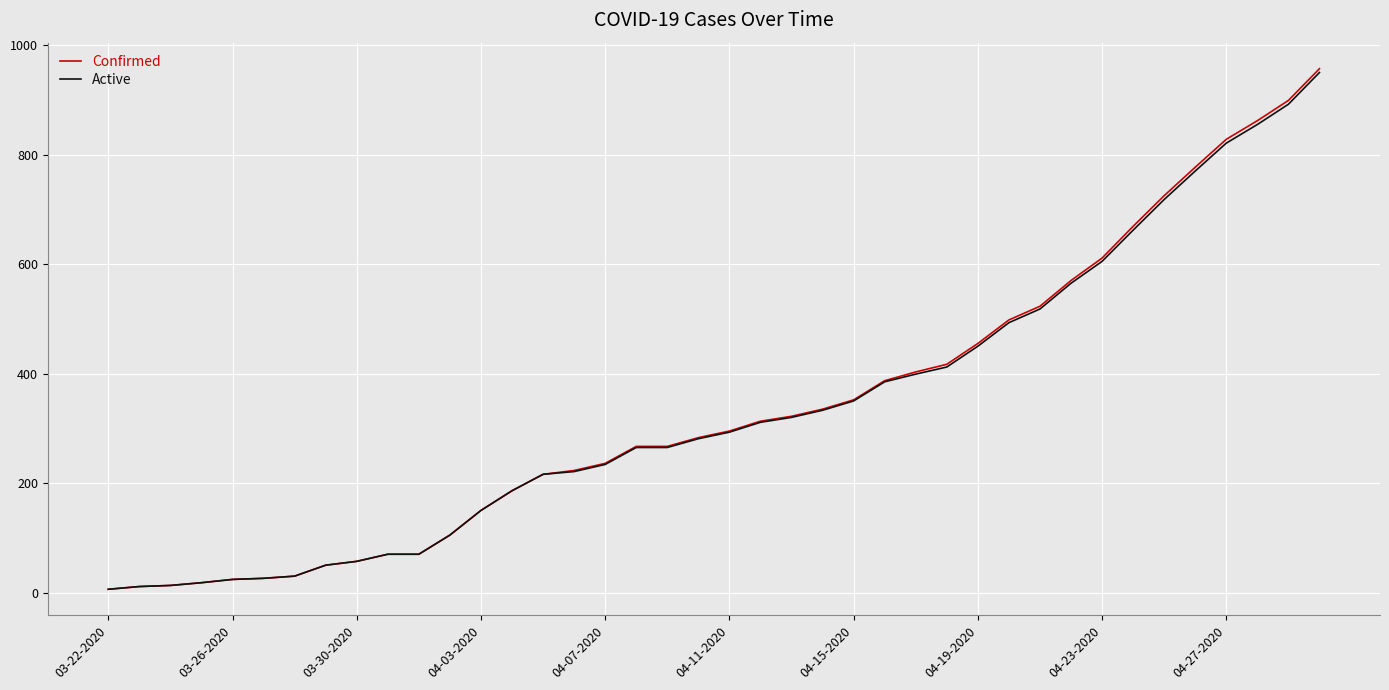

Which series has the largest range (max minus min)?

Confirmed